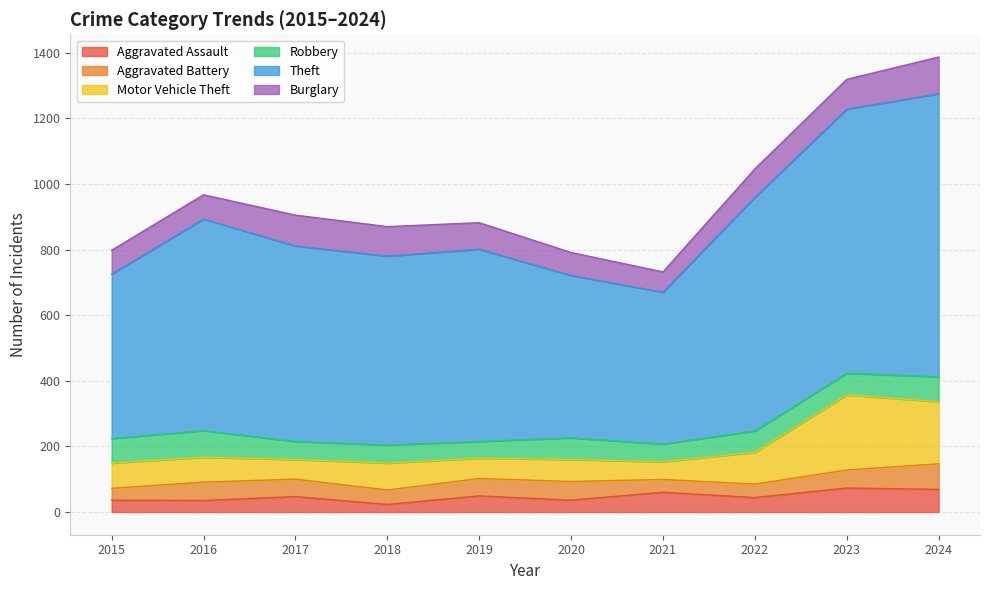

Rank the series by their maximum value, from highest to lowest.

Theft, Motor Vehicle Theft, Burglary, Robbery, Aggravated Battery, Aggravated Assault